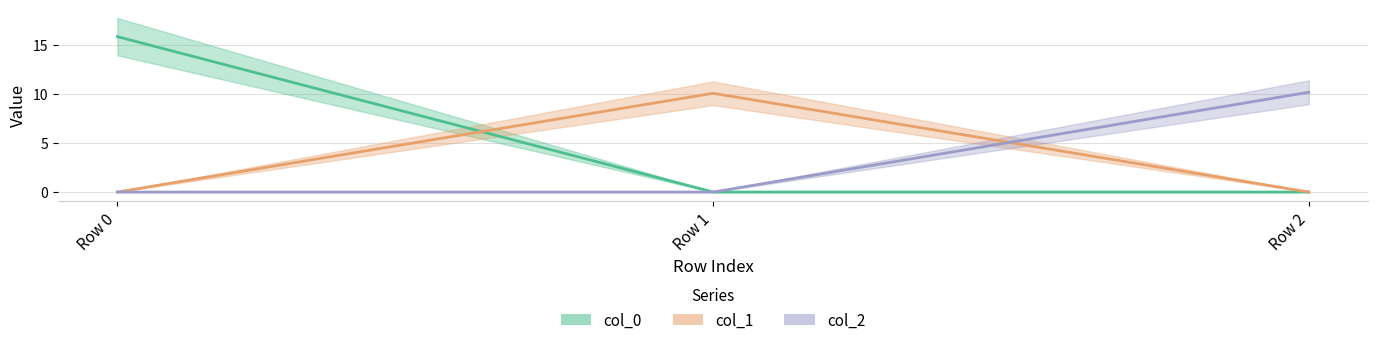

How many values in the col_0 series exceed 0?

1